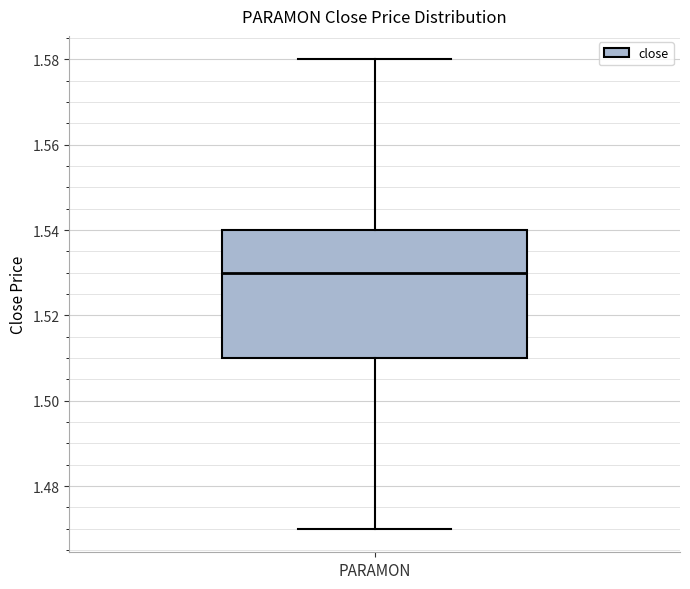

Where does the median line of the box for PARAMON sit on the y-axis? The values are not printed on the chart, so give them approximately, as read against the axis.

1.53